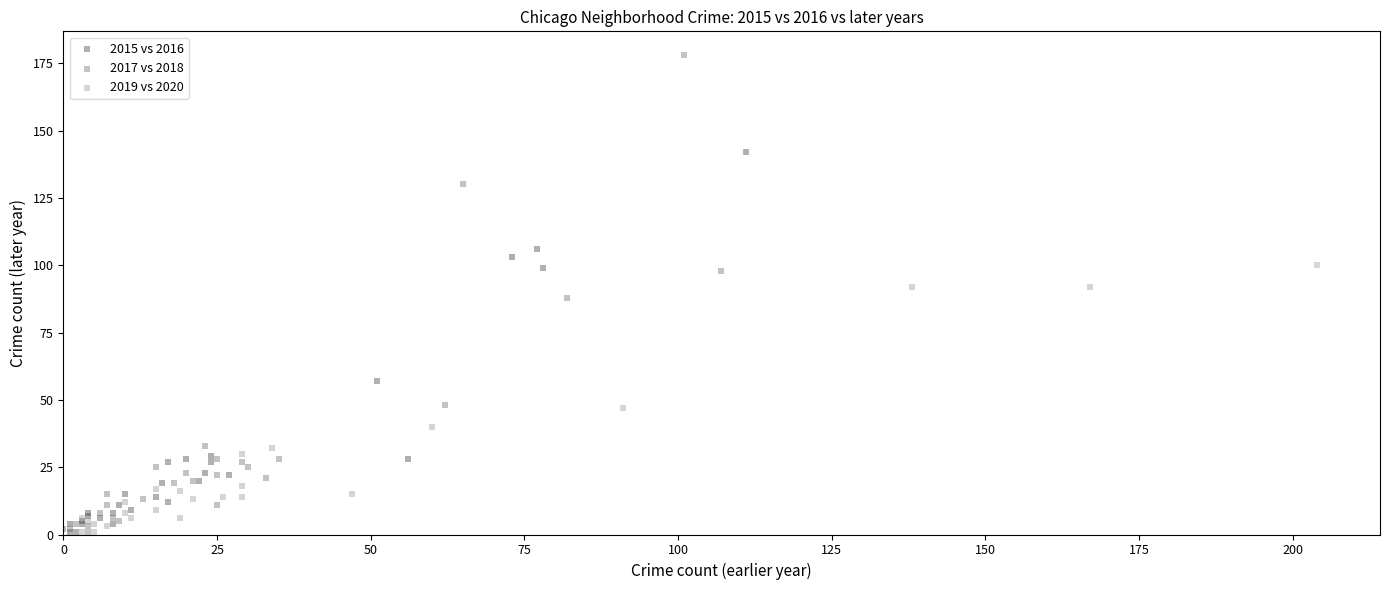

Which series has the largest Y range (max minus min)?

2017 vs 2018